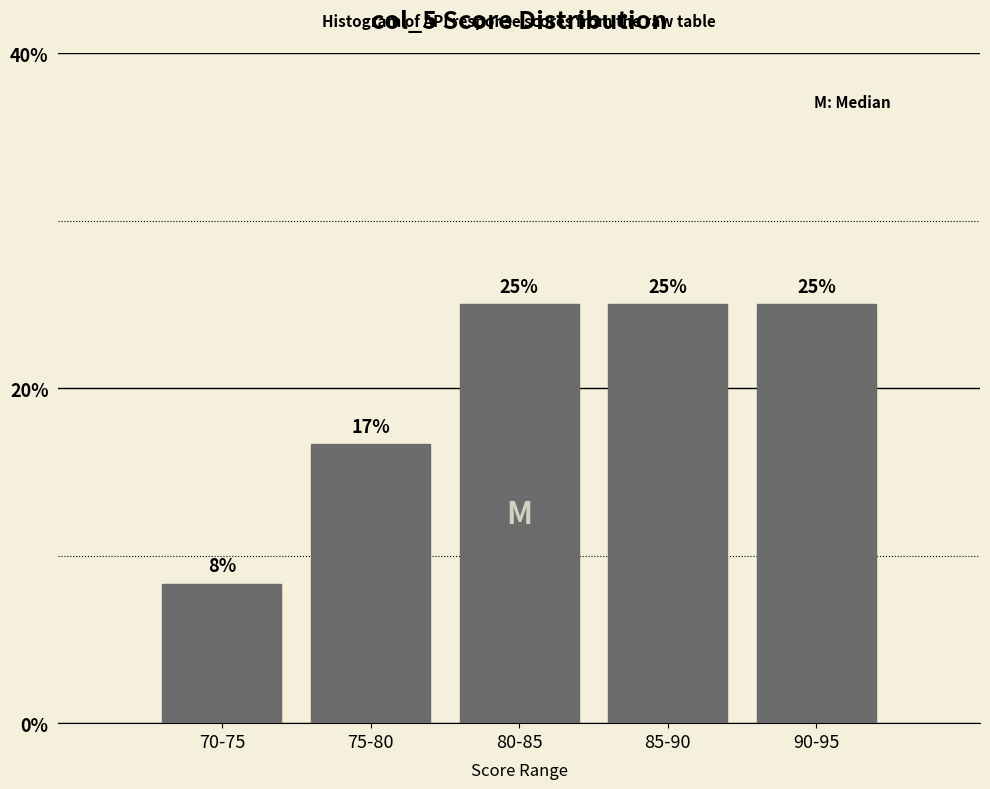

What is the ratio of the value at 75-80 to the value at 85-90?

0.7